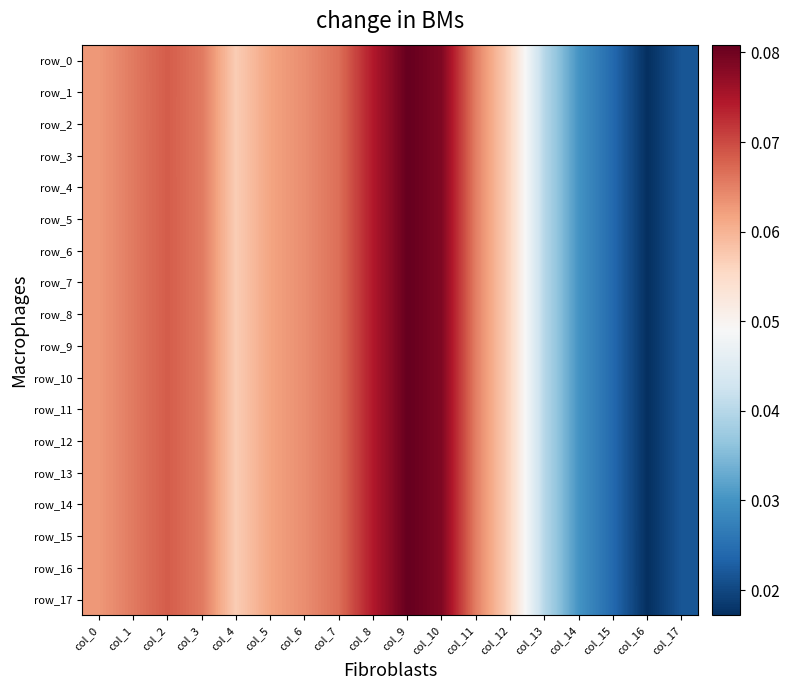

Rank the series at col_16 from lowest to highest value.

row_16, row_0, row_1, row_2, row_3, row_4, row_5, row_6, row_7, row_8, row_9, row_10, row_11, row_12, row_13, row_14, row_15, row_17